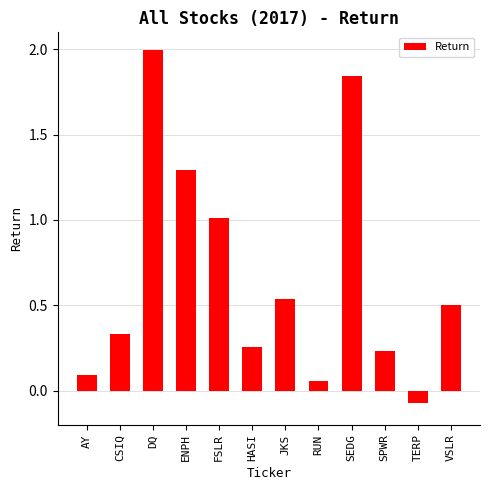

What is the difference between the maximum and minimum values?

2.1